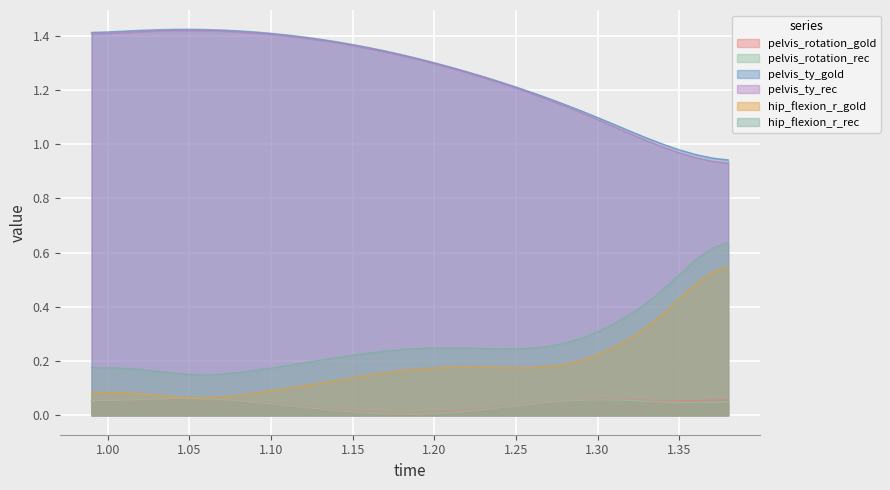

How many data points does each series have?

40